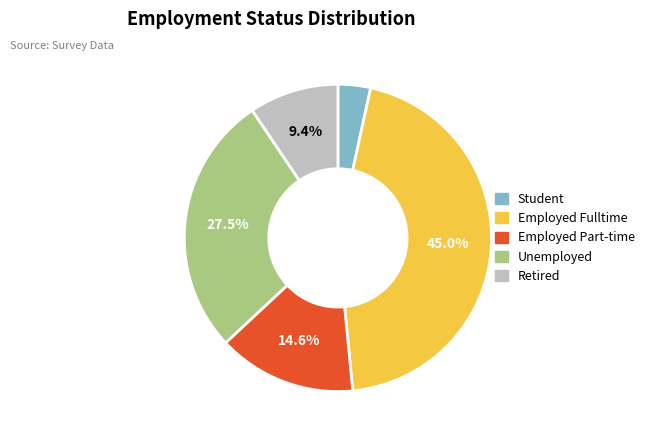

Approximately how many times larger is the value at Employed Part-time compared to Employed Fulltime?

0.3